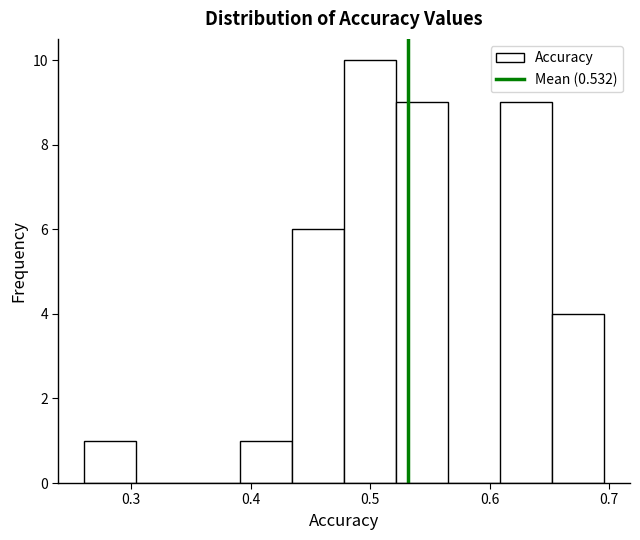

Reading left to right, transcribe this chart: for each bar, give the range it covers on the x-axis and its height. Neither the bar edges nor the heights are printed on the chart, so give them approximately, as read against the axes.

0.26 to 0.30: 1
0.30 to 0.35: 0
0.35 to 0.39: 0
0.39 to 0.43: 1
0.43 to 0.48: 6
0.48 to 0.52: 10
0.52 to 0.57: 9
0.57 to 0.61: 0
0.61 to 0.65: 9
0.65 to 0.70: 4